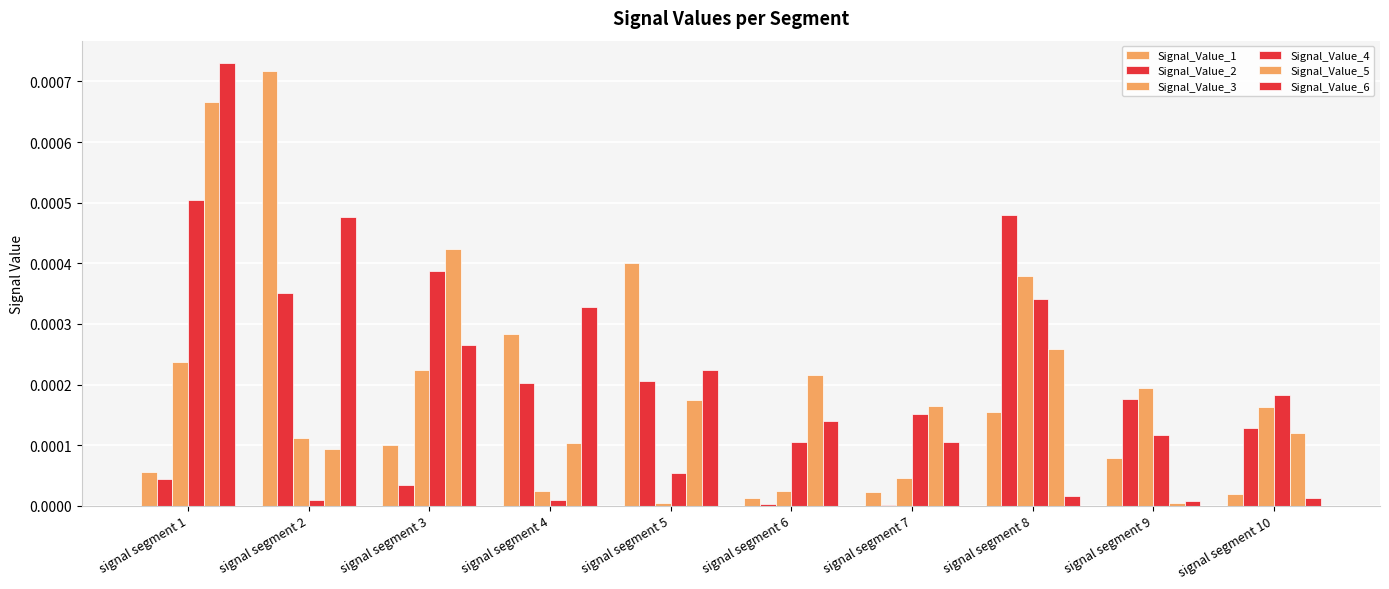

Are the bars grouped side by side (vs. stacked)?

Yes